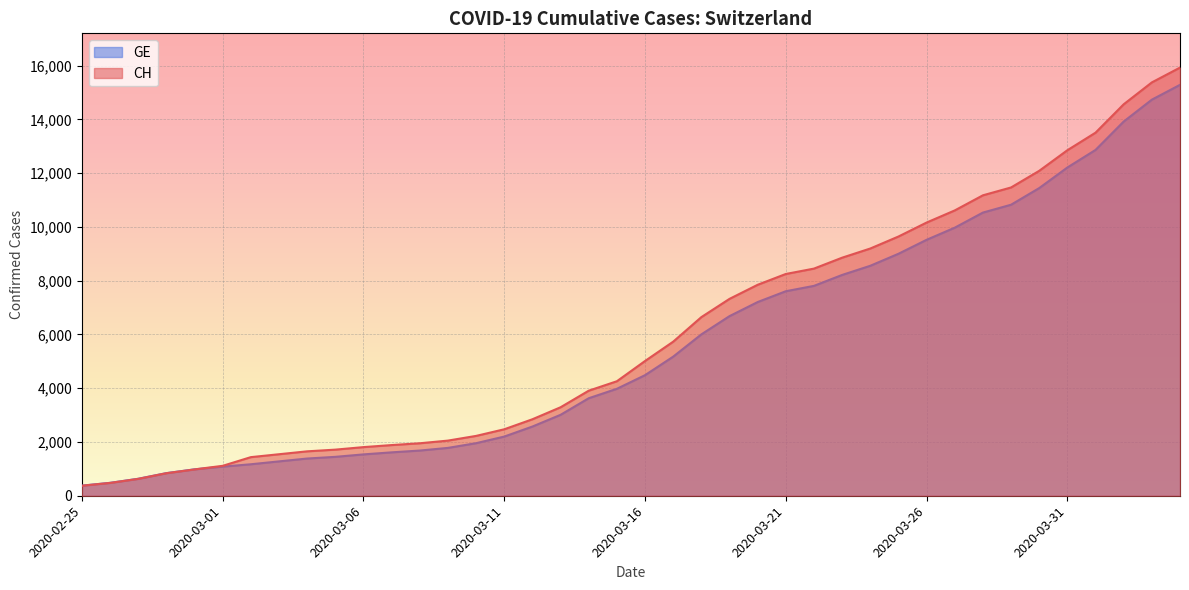

What is the sum of the CH values at 2020-03-07 and 2020-03-14?

5793